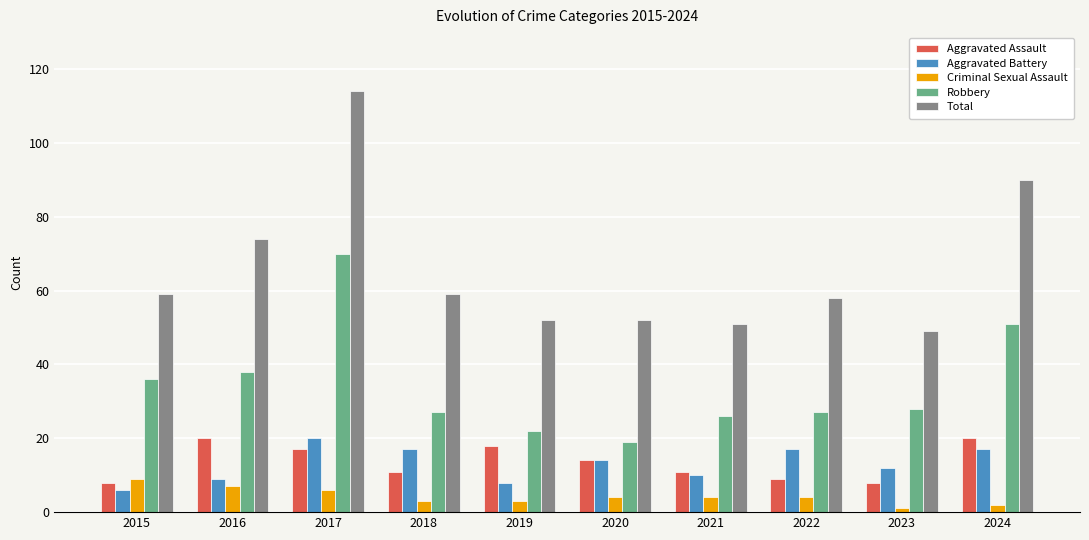

What is the sum of all Criminal Sexual Assault values?

43